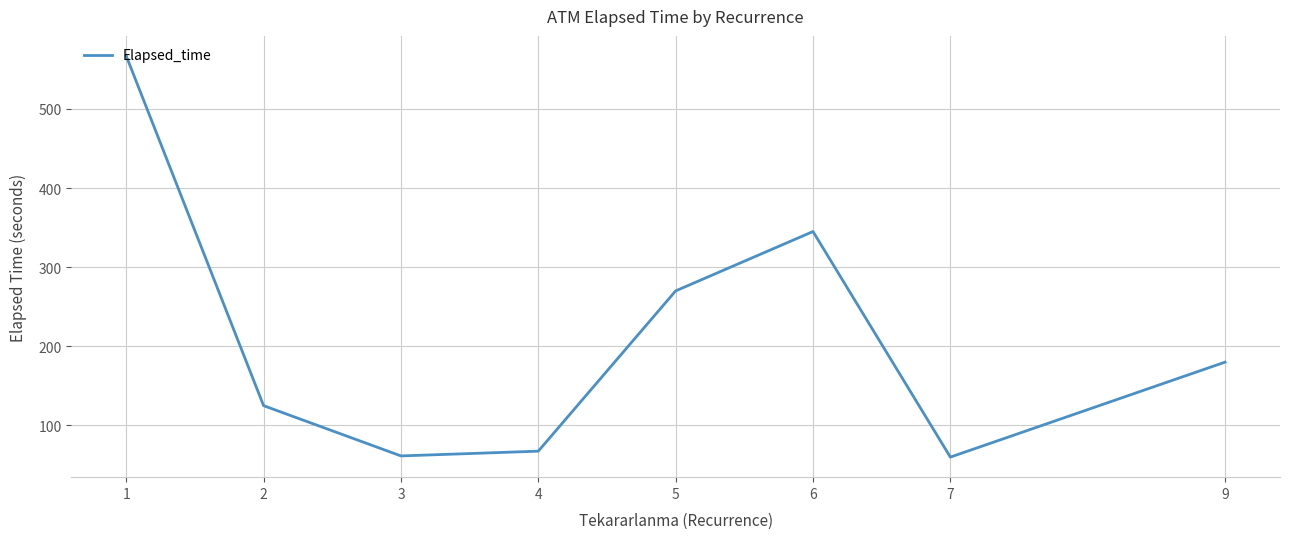

What is the smallest value displayed?

60.0